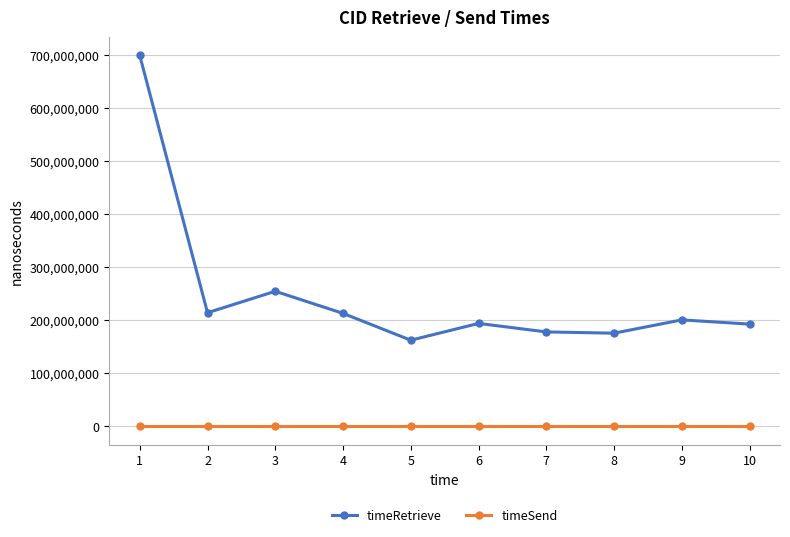

True or false: timeSend and timeRetrieve cross at least once.

False